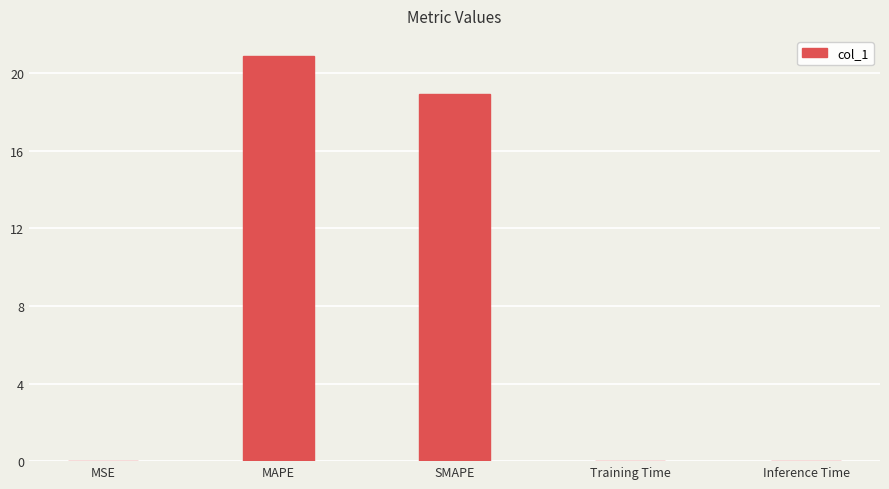

What is the sum of all values?

39.8